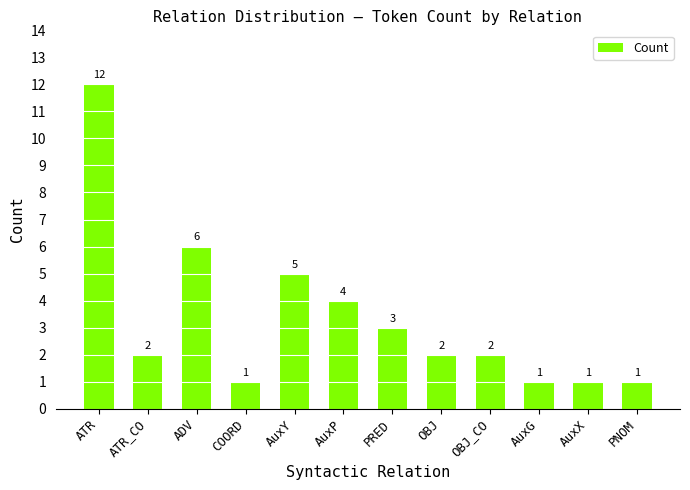

Is it true that the value at AuxY is 3?

False